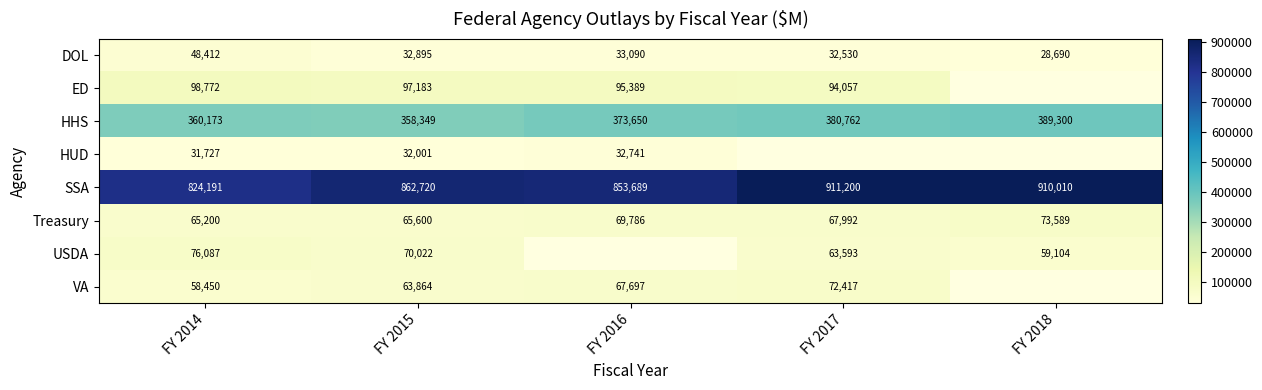

What is the greatest value displayed?

911200.3